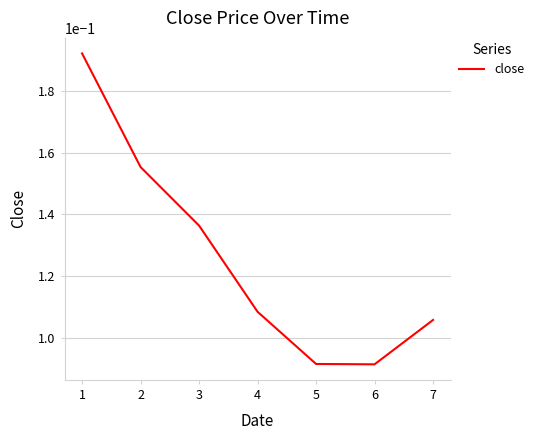

What is the sum of all values?

0.9